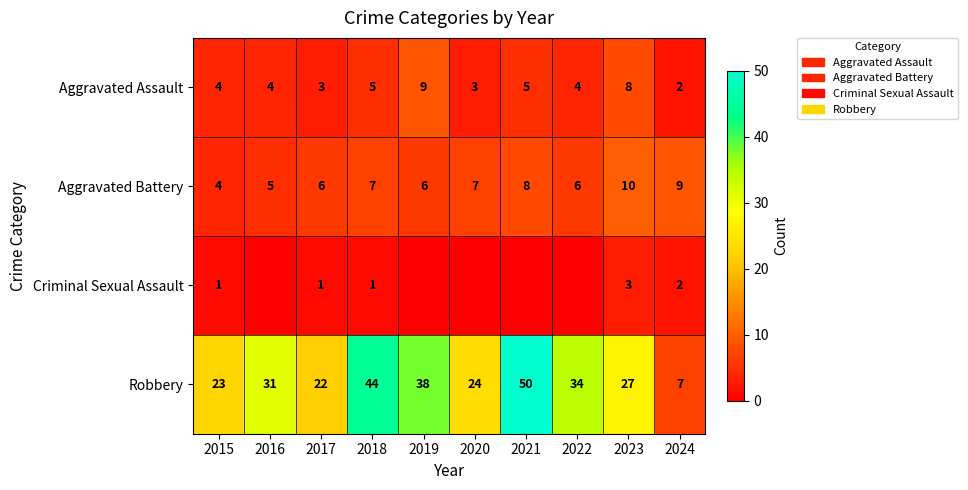

The value of Aggravated Battery at 2016 is 5. True or false?

True